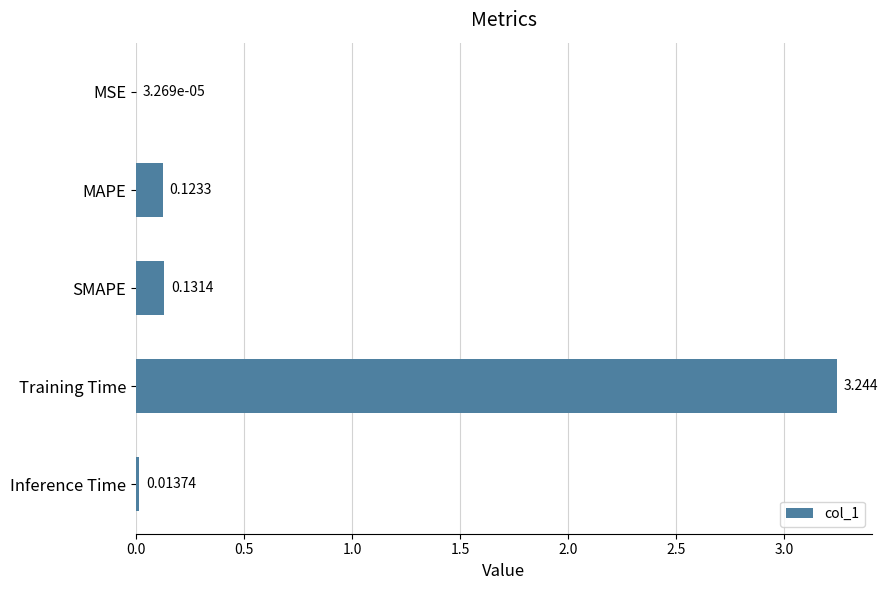

Which has a higher value, Training Time or MSE?

Training Time